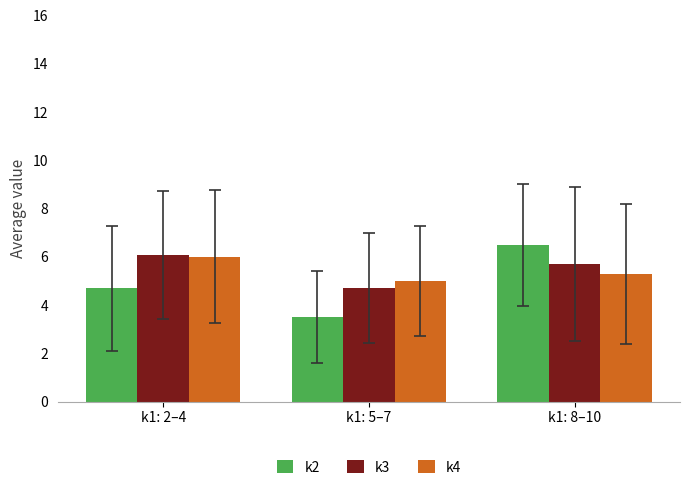

What position from the left is k1: 8–10?

3